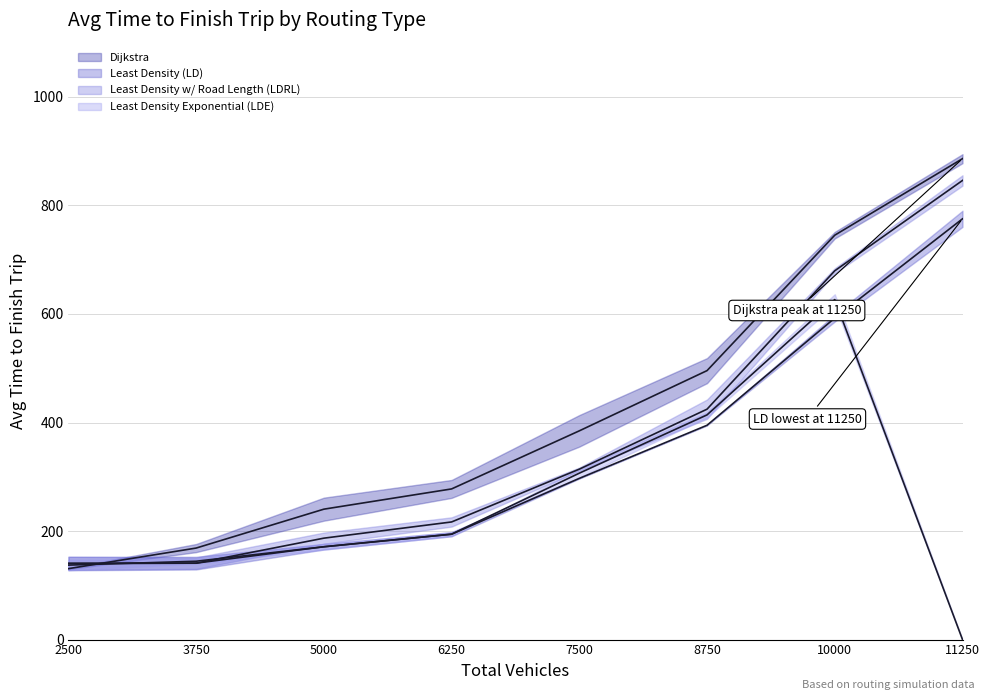

Reading right to left, list all the values displayed in this chart.

Dijkstra: 11250=886.2	10000=745.2	8750=495.7	7500=384.7	6250=277.6	5000=240.3	3750=168.7	2500=130.7
Least Density (LD): 11250=775.4	10000=592.5	8750=395.0	7500=297.1	6250=194.2	5000=171.1	3750=140.9	2500=140.1
Least Density w/ Road Length (LDRL): 11250=846.1	10000=679.6	8750=424.6	7500=314.1	6250=216.8	5000=186.9	3750=140.8	2500=140.6
Least Density Exponential (LDE): 11250=0.0	10000=626.6	8750=414.1	7500=306.7	6250=194.3	5000=171.0	3750=144.4	2500=137.2